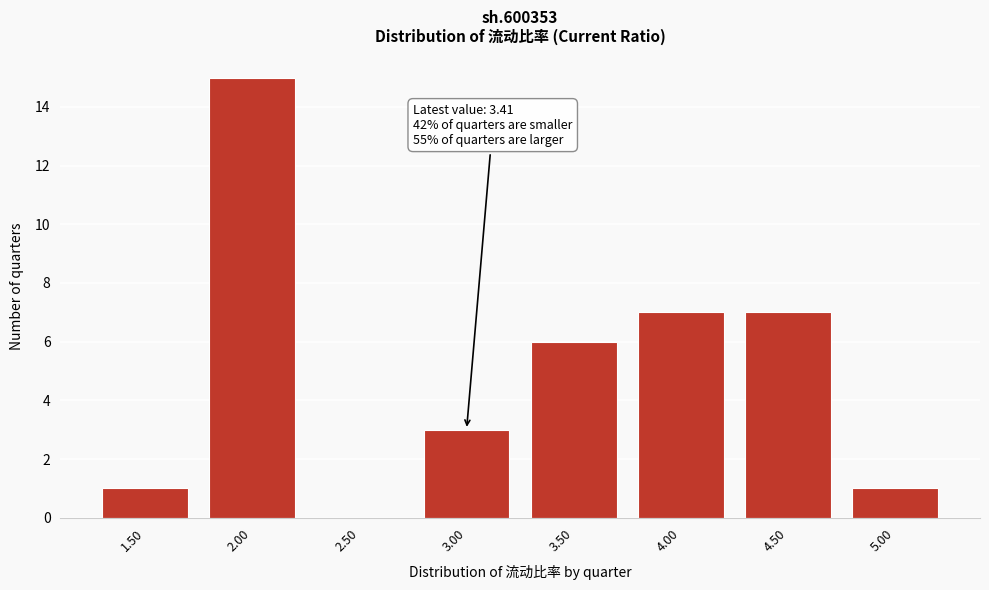

Reading right to left, list all the values displayed in this chart.

5.00=1	4.50=7	4.00=7	3.50=6	3.00=3	2.50=0	2.00=15	1.50=1